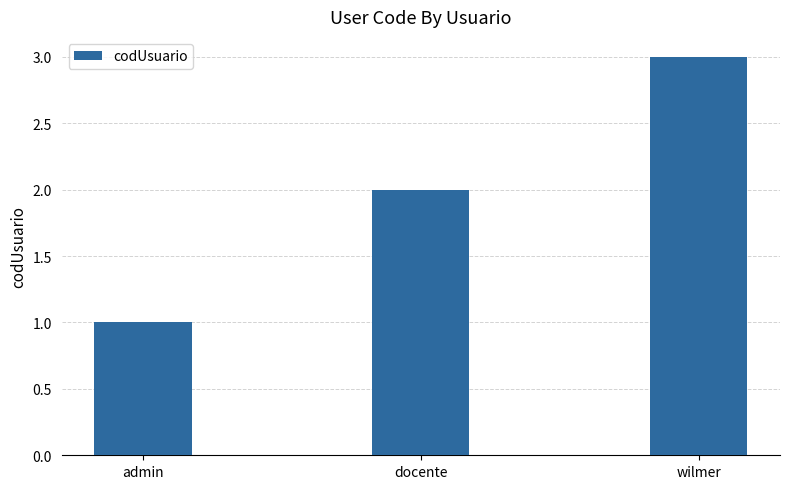

What position from the right is docente?

2